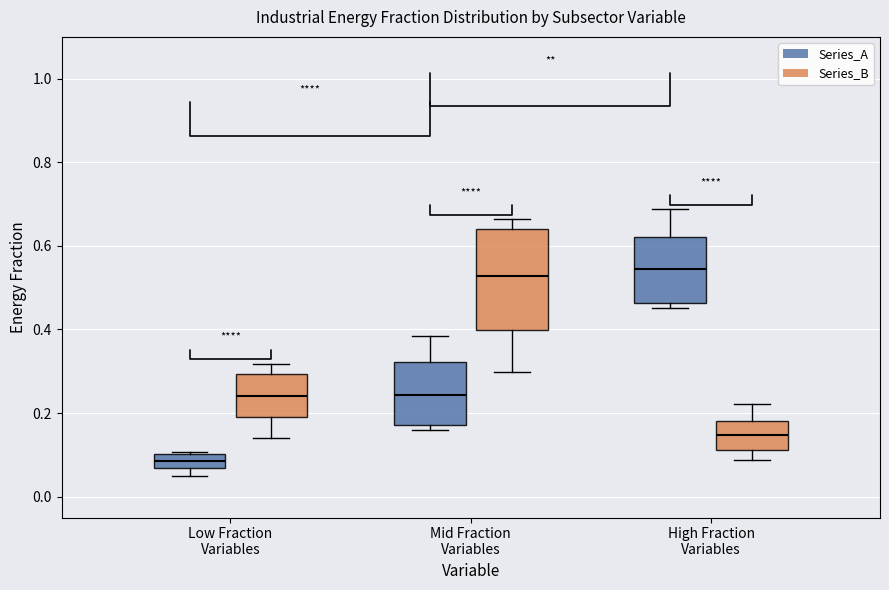

Reading left to right, transcribe this box plot: for each box, give where its median line is, the range the box spans, and where its two whiskers end, as read against the y-axis. The values are not printed on the chart, so give them approximately, as read against the axis.

Low Fraction Variables (Series_A): median 0.08, box 0.06 to 0.10, whiskers 0.04 to 0.10
Low Fraction Variables (Series_B): median 0.24, box 0.20 to 0.30, whiskers 0.14 to 0.32
Mid Fraction Variables (Series_A): median 0.24, box 0.18 to 0.32, whiskers 0.16 to 0.38
Mid Fraction Variables (Series_B): median 0.52, box 0.40 to 0.64, whiskers 0.30 to 0.66
High Fraction Variables (Series_A): median 0.54, box 0.46 to 0.62, whiskers 0.46 (just below the box's lower edge) to 0.68
High Fraction Variables (Series_B): median 0.14, box 0.12 to 0.18, whiskers 0.08 to 0.22